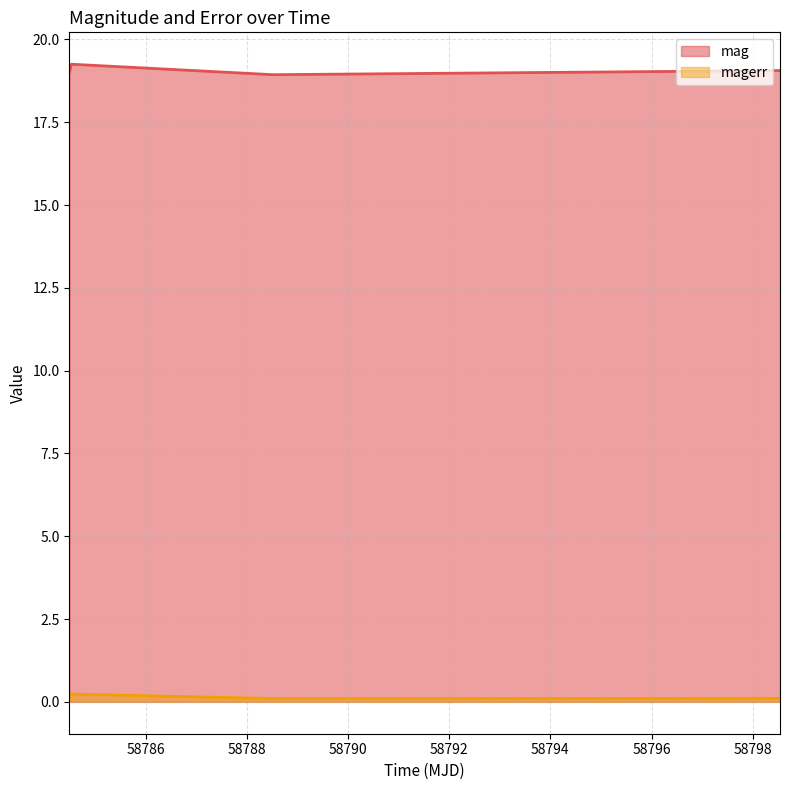

The value of mag at 58798.540034700185 is 19.1. True or false?

True